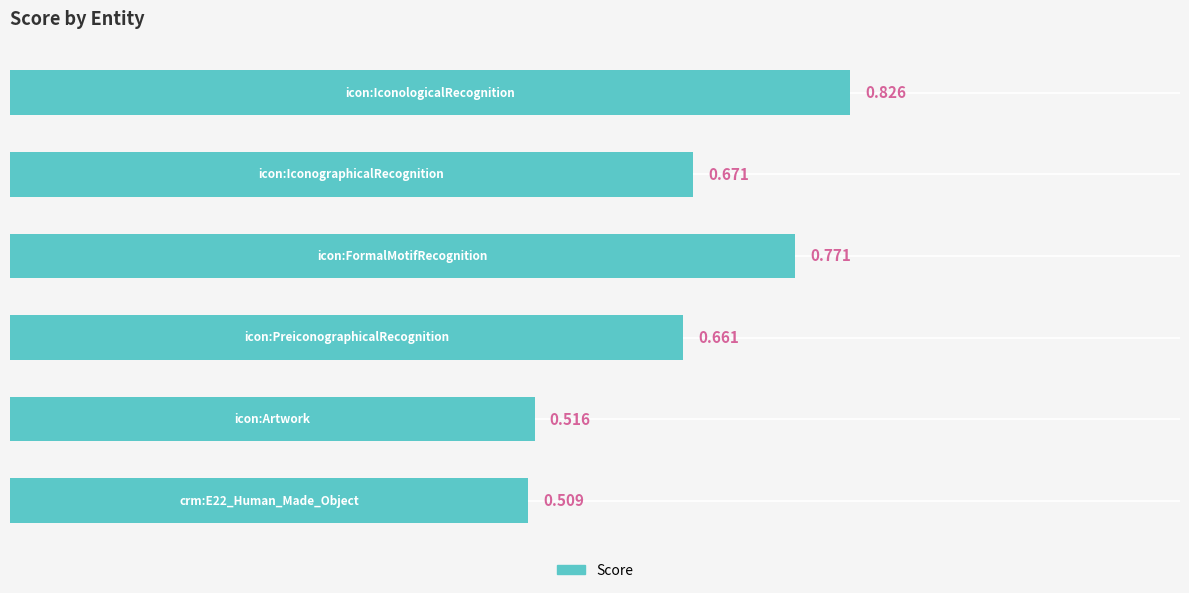

Does the chart contain any negative values?

No